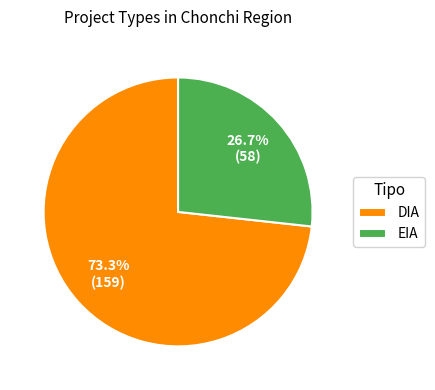

Which category has the biggest portion of the pie?

DIA